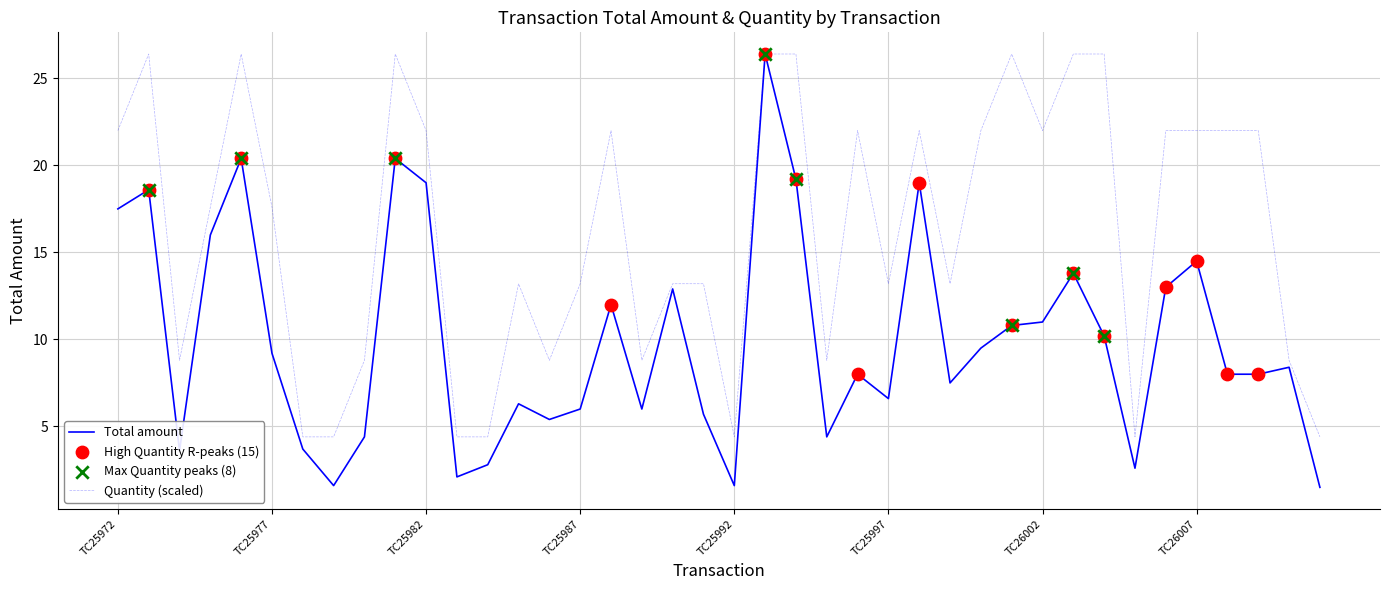

Which series has the largest total across all categories?

Quantity (scaled)